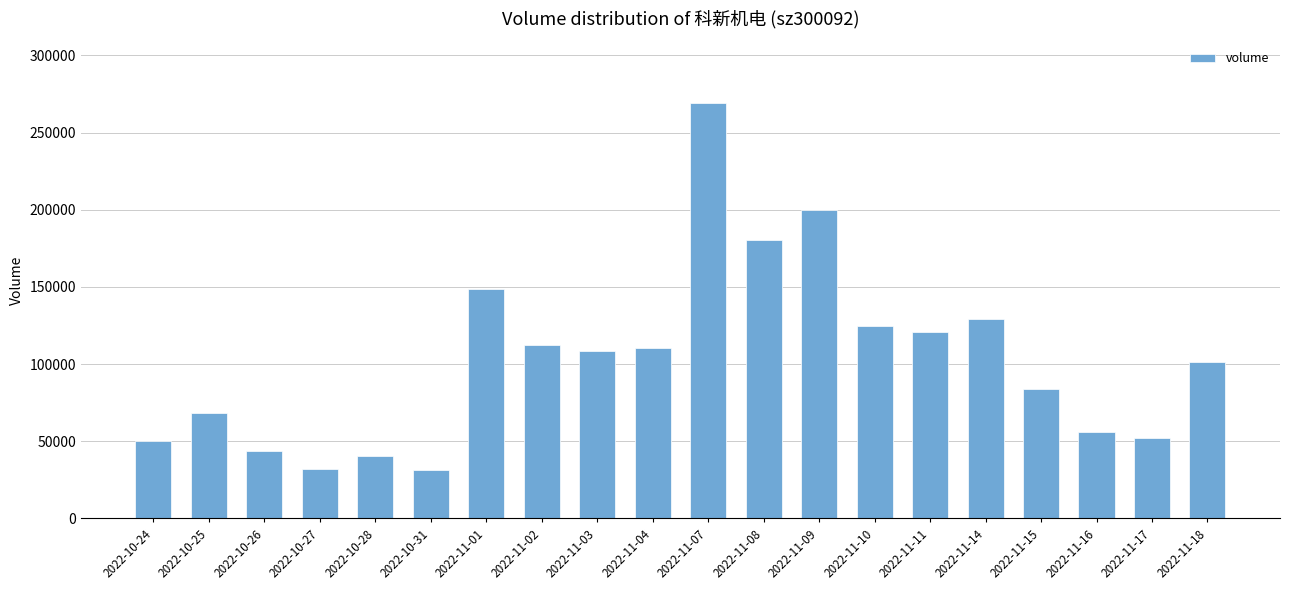

Is it true that the value at 2022-11-01 is 34274?

False